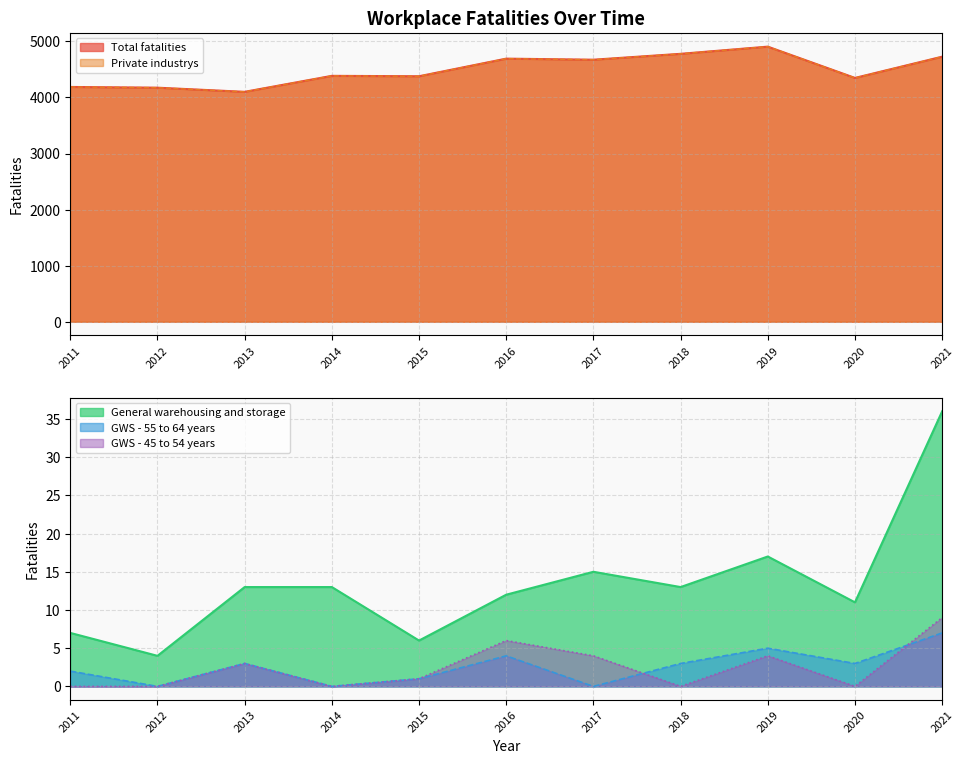

True or false: Total fatalities has more than 0 interior local peaks.

True